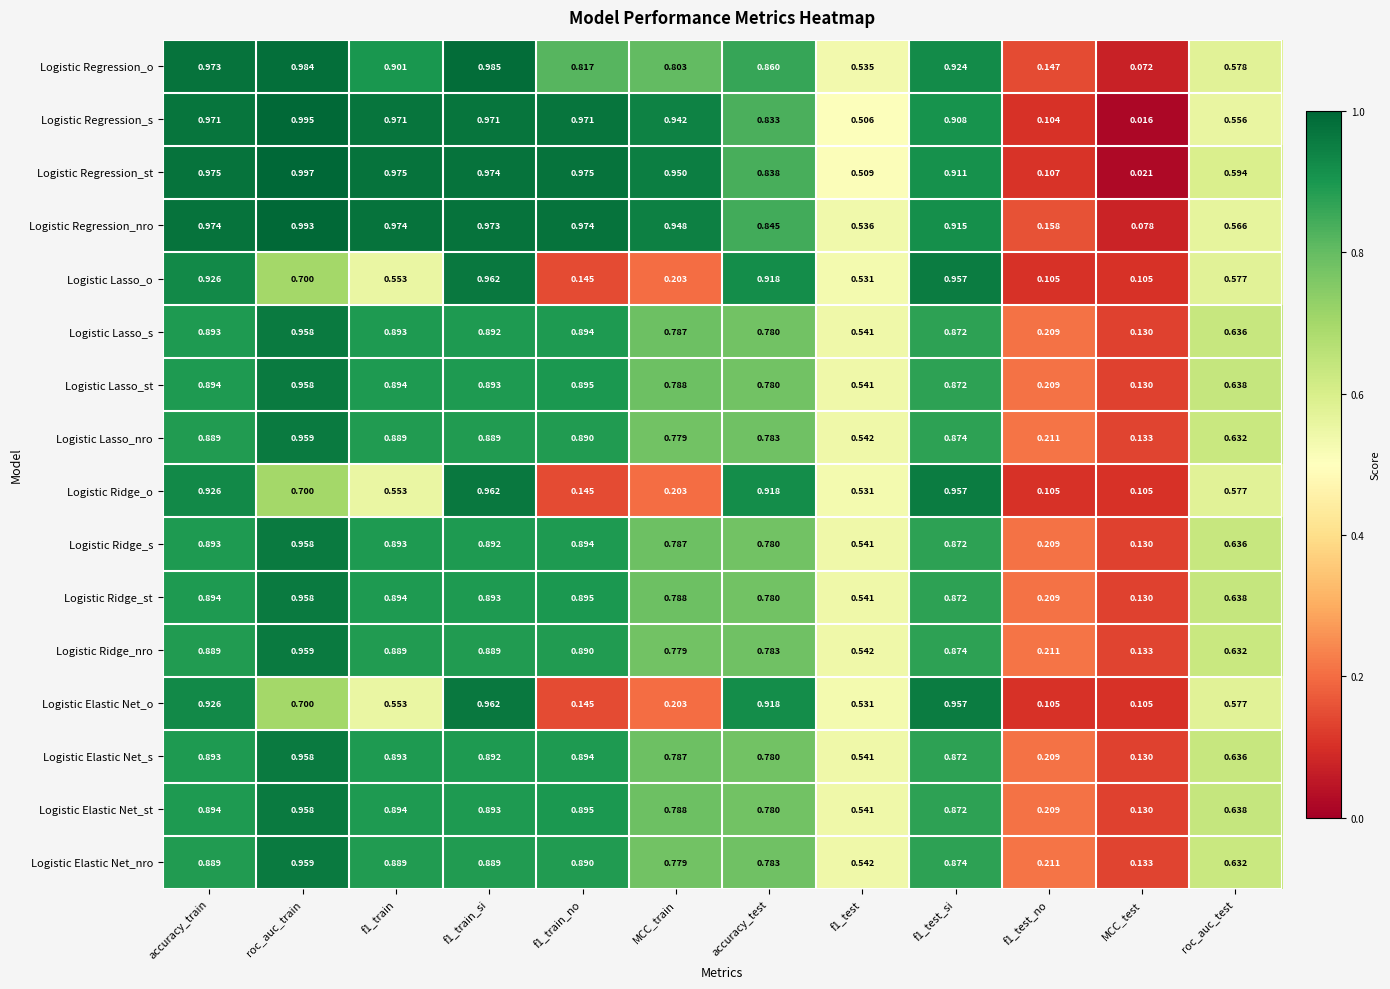

At which label is Logistic Regression_nro closest to 0?

MCC_test